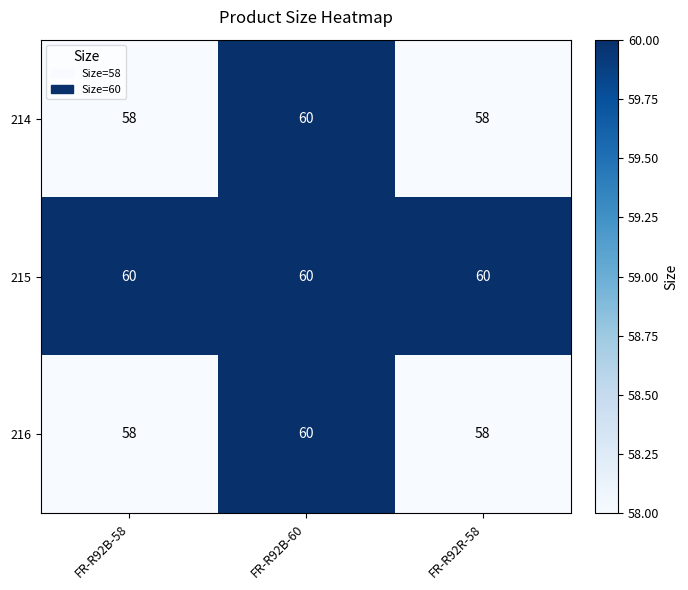

Count the 216 values in the range 58 to 60.

3